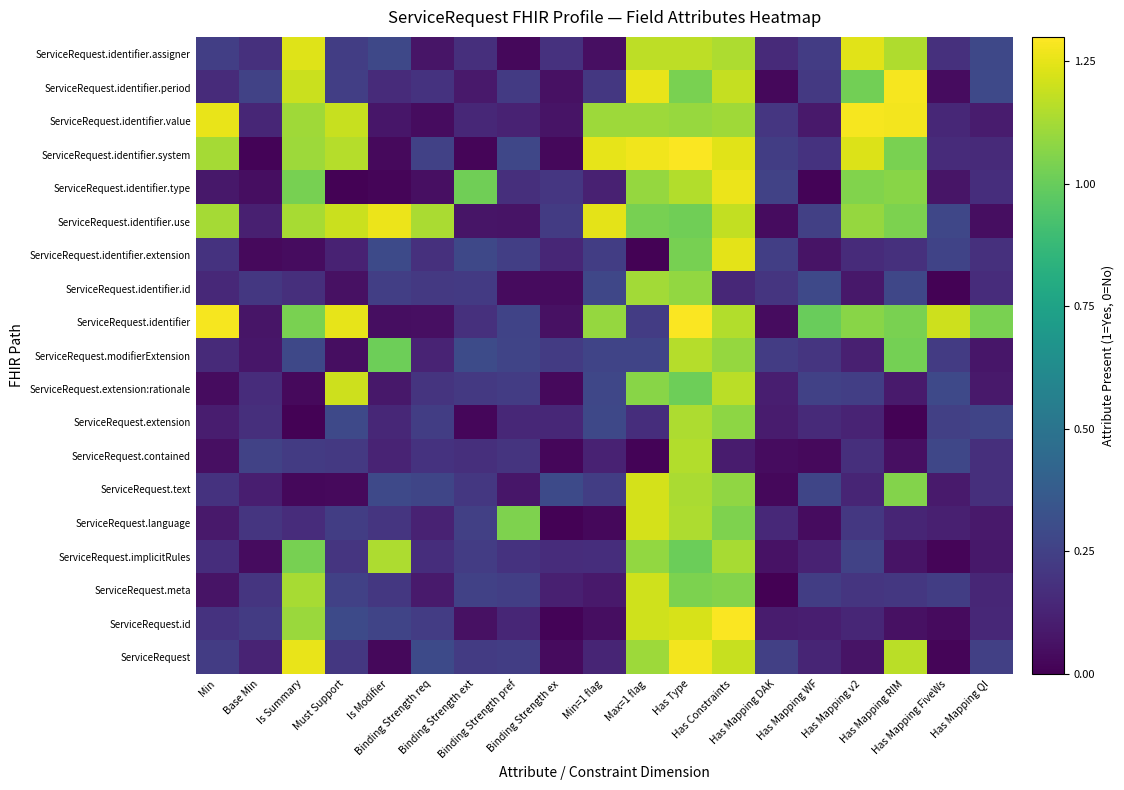

Which label corresponds to the smallest value in the chart?

Has Mapping DAK